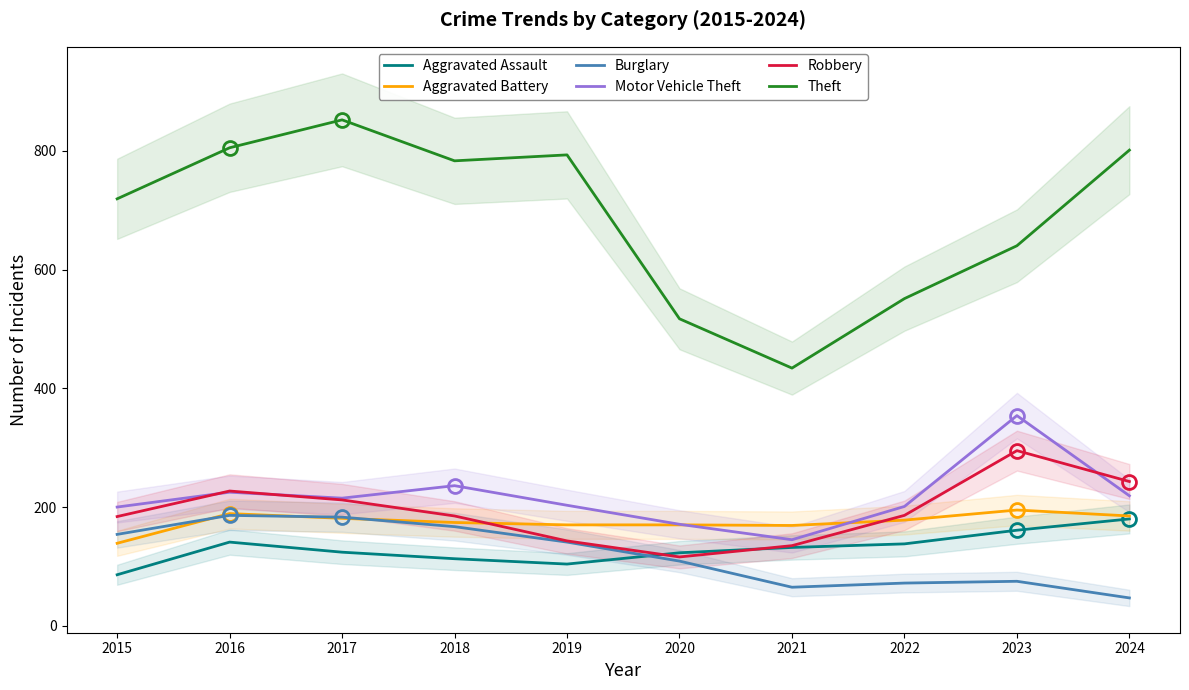

The value of Robbery at 2018 is 90. True or false?

False